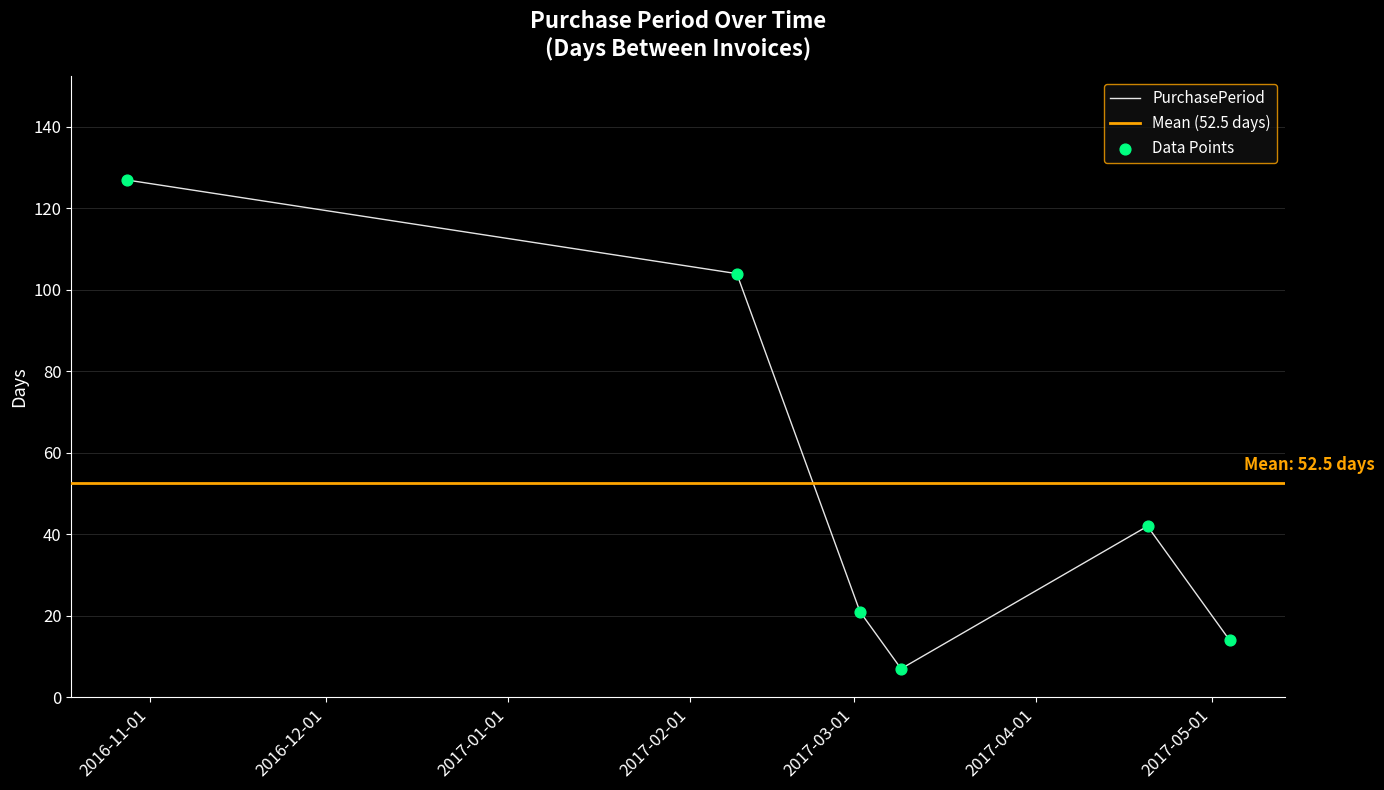

Which has a higher value, 2017-02-09 or 2016-10-28?

2016-10-28